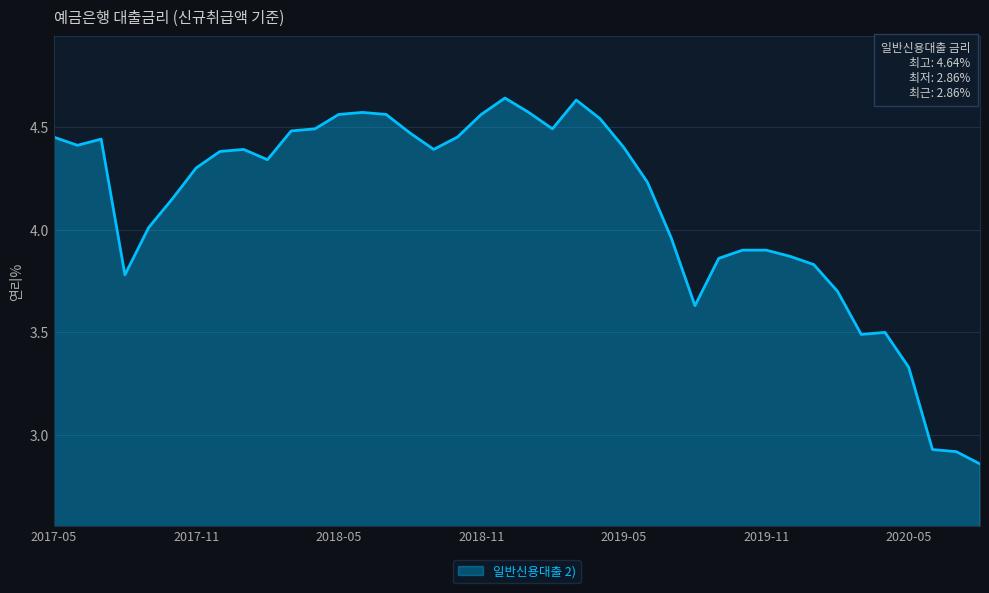

What is the difference between the maximum and minimum values?

1.8